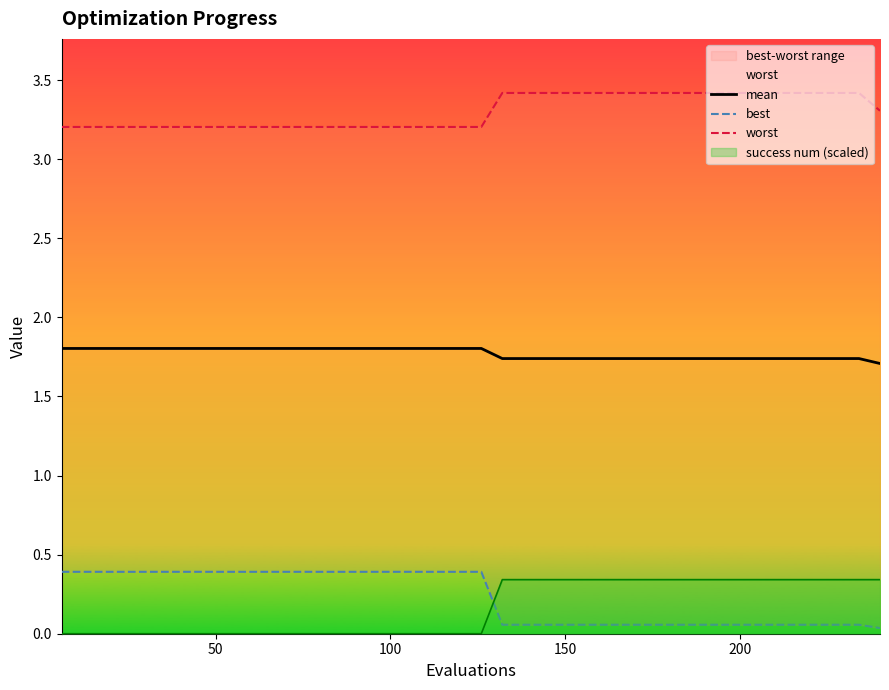

What is the difference between the second highest and second lowest values in the mean series?

0.1